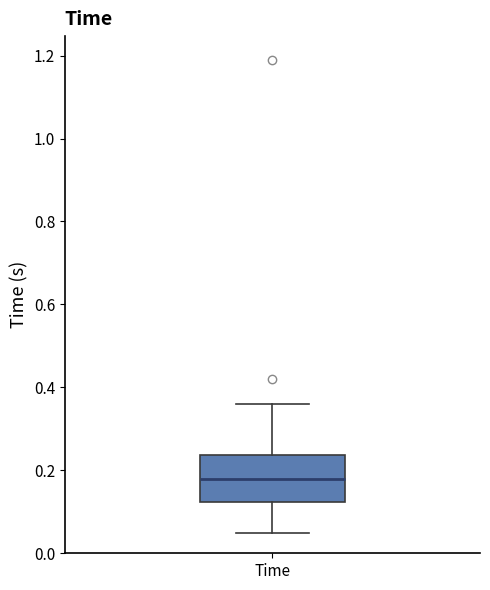

Read this box plot against the y-axis: the position of the median line, the range covered by the box, and the ends of both whiskers. The values are not printed on the chart, so give them approximately, as read against the axis.

median 0.18, box 0.12 to 0.24, whiskers 0.06 to 0.36